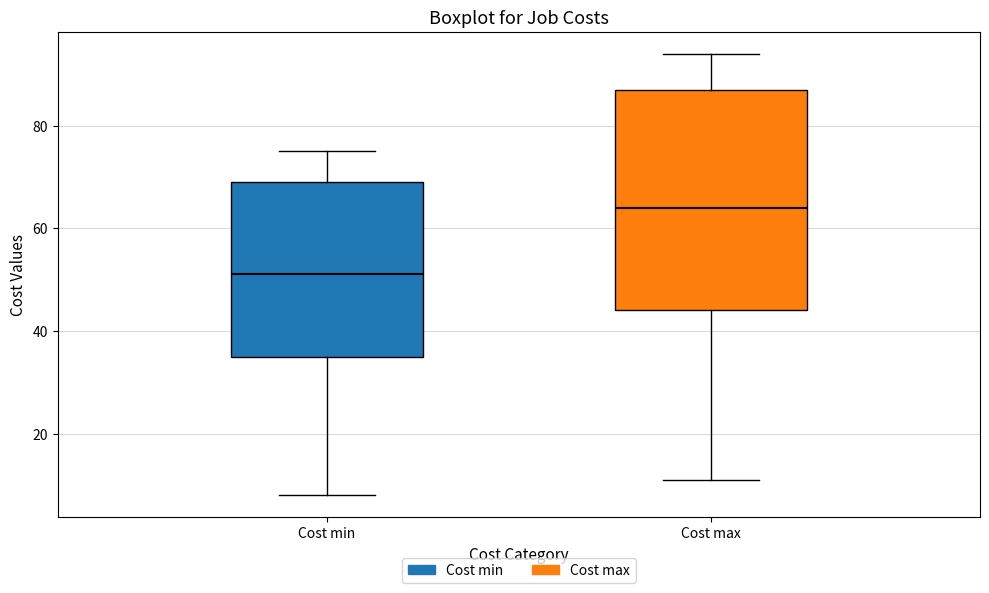

Where does the upper whisker of the box for Cost max end on the y-axis? The values are not printed on the chart, so give them approximately, as read against the axis.

94